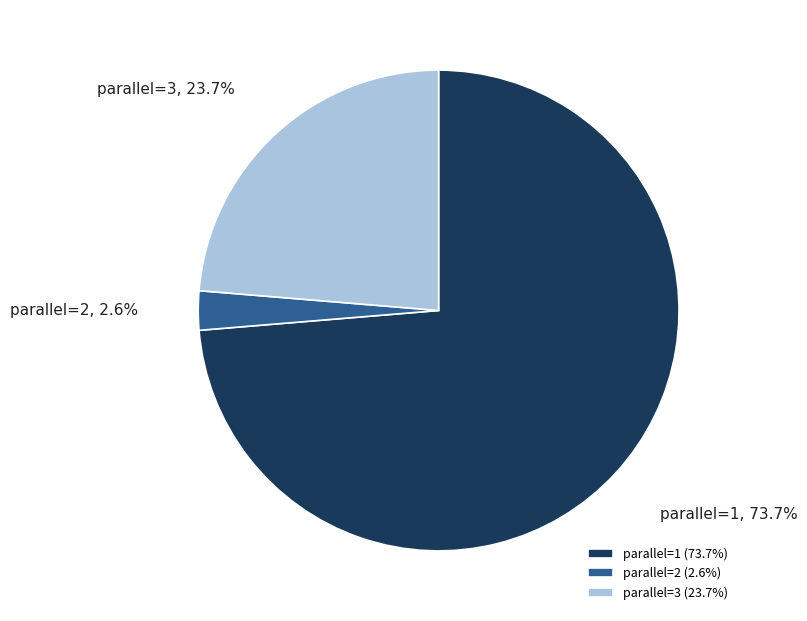

Is it true that parallel=1 is 74% of the pie?

True